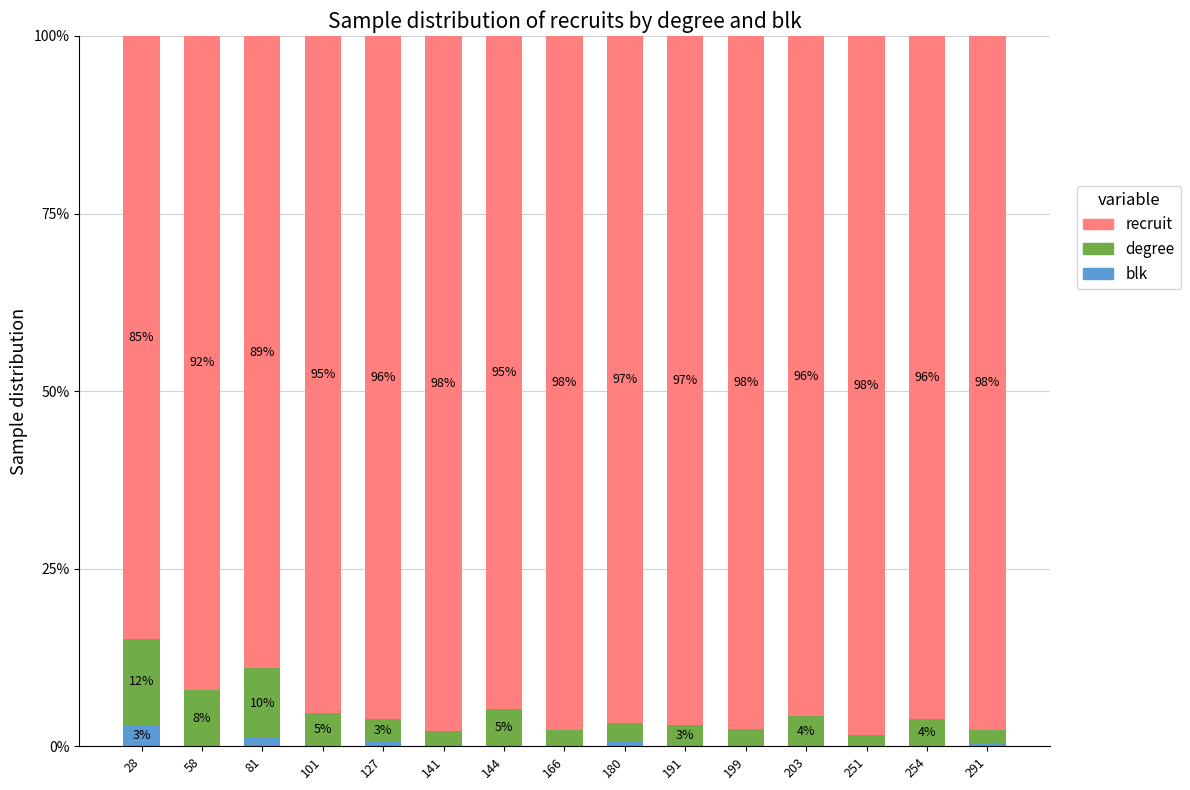

What is the total value across all series at 101?

100.0